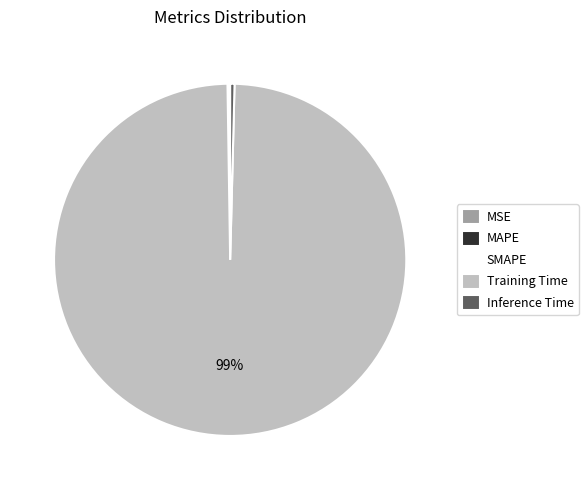

Which has a higher value, Inference Time or Training Time?

Training Time